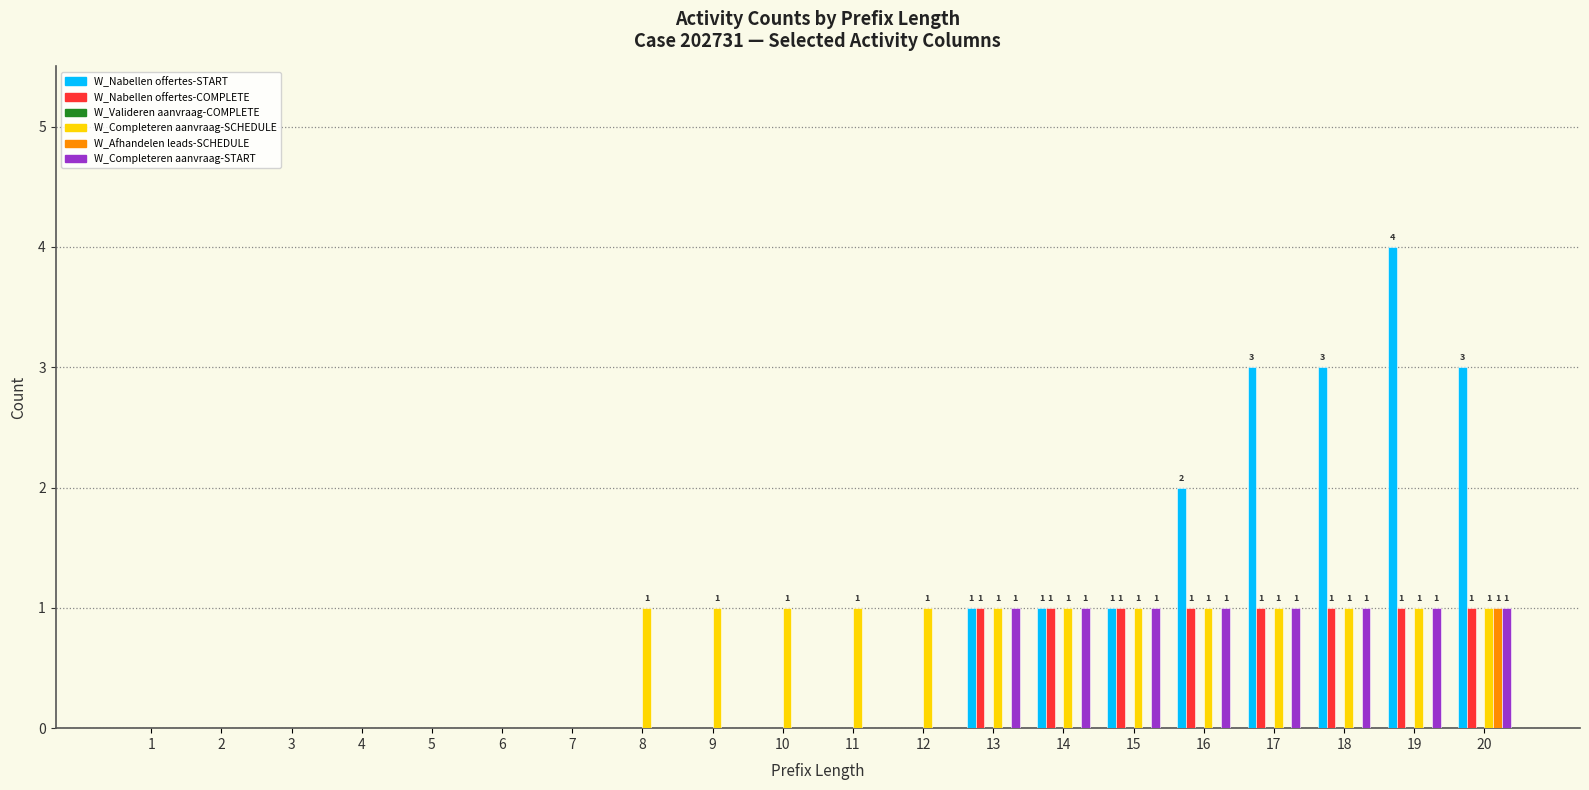

Between 7 and 10, which series saw the biggest shift?

W_Completeren aanvraag-SCHEDULE